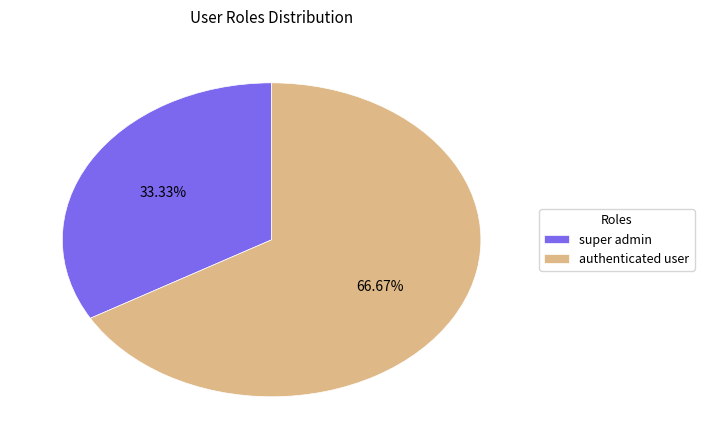

What percentage is NOT represented by super admin?

66.7%